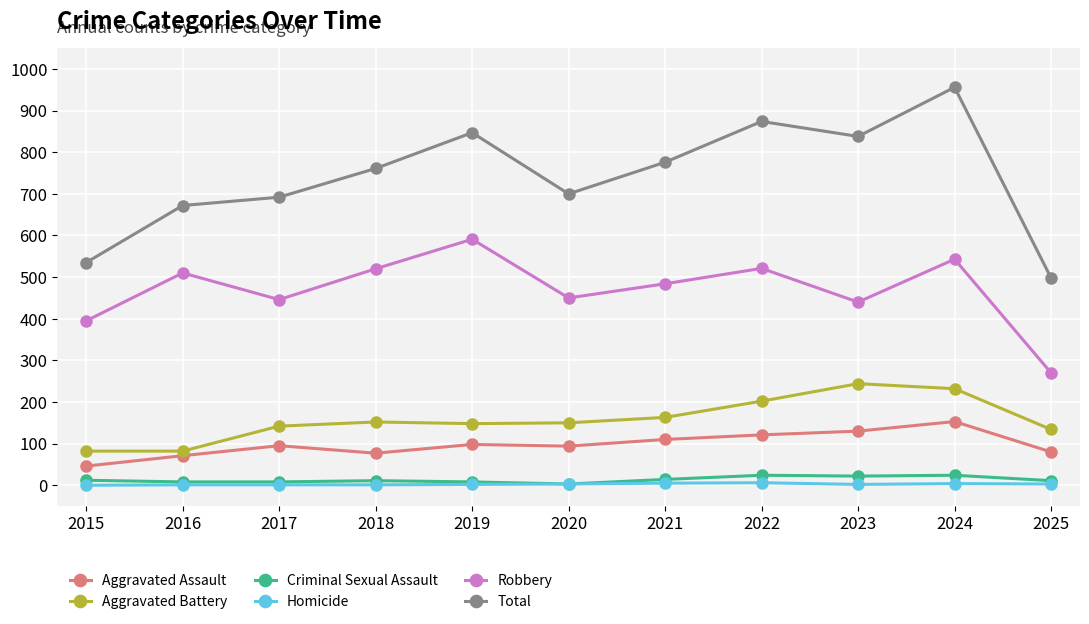

What is the spread (max minus min) of values at 2023?

836